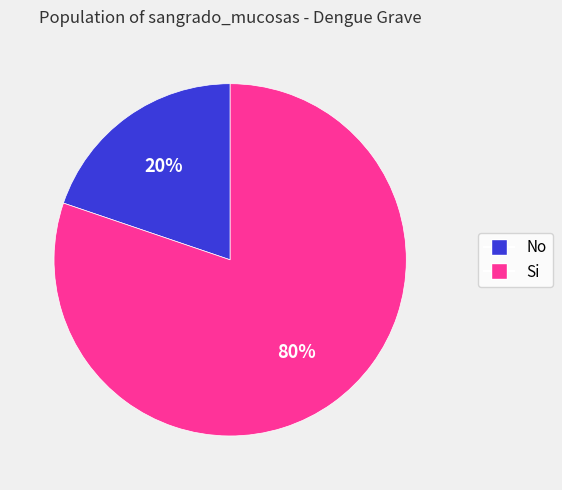

How many slices are in this pie chart?

2